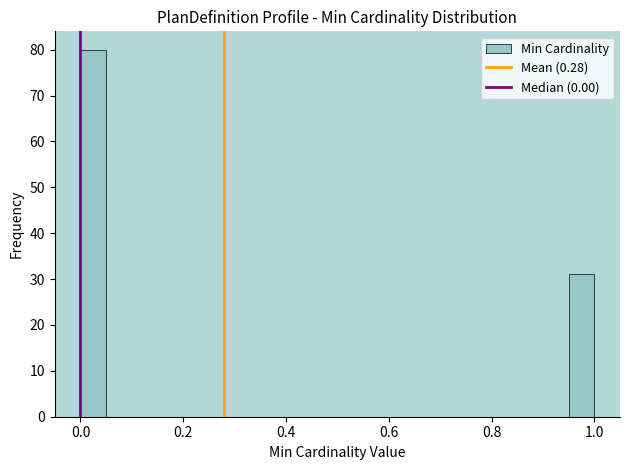

Read against the x-axis, roughly where is the centre of the tallest bar?

0.02